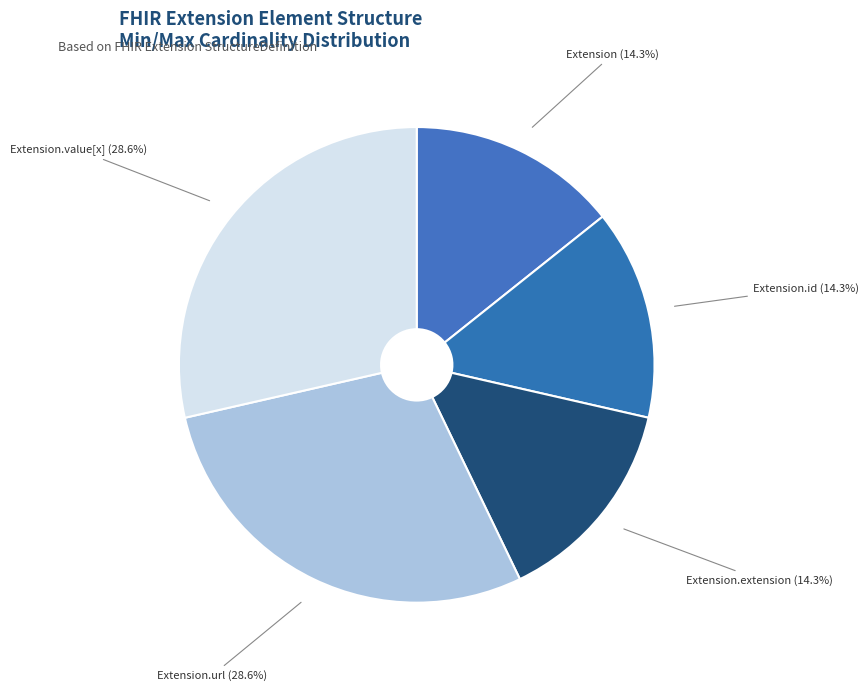

To the nearest percent, what is the average slice percentage?

20%